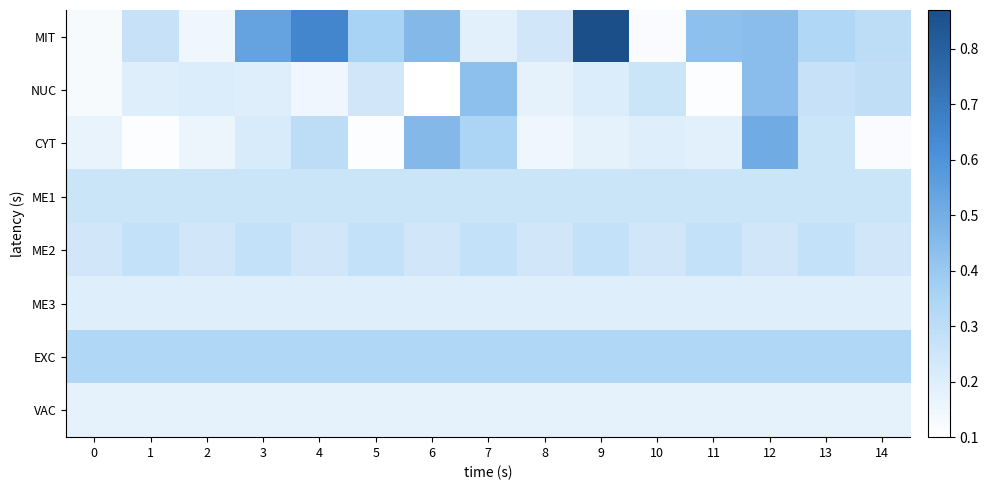

Which series has the largest total across all categories?

MIT